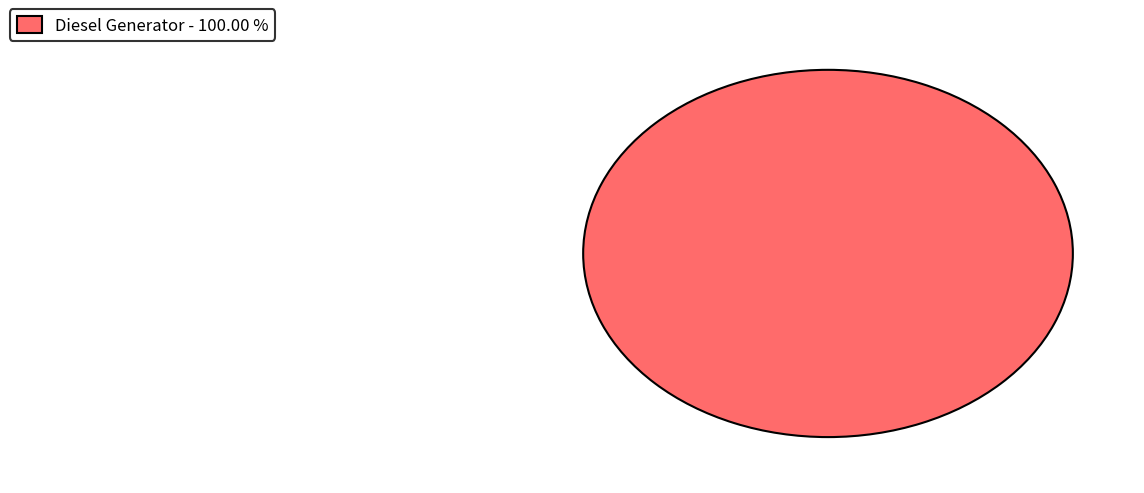

How many segments does this pie chart have?

1